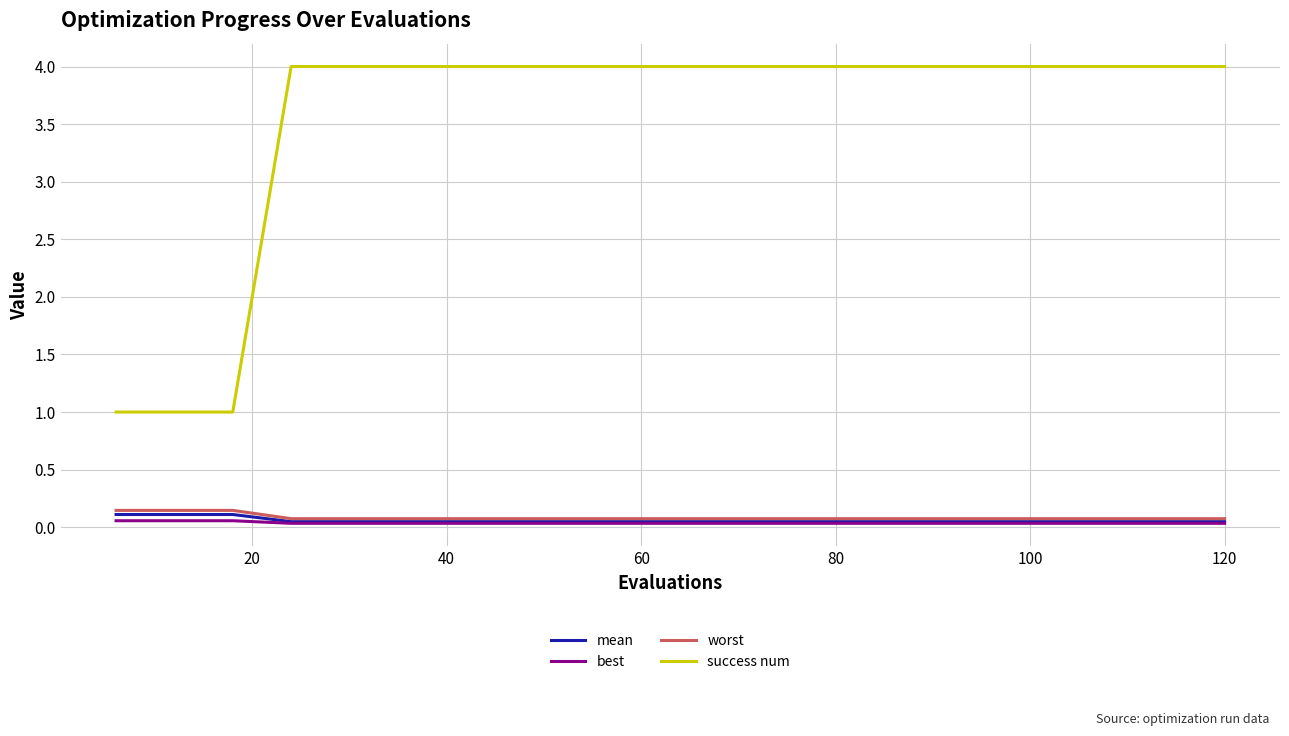

Which series has the largest total across all categories?

success num